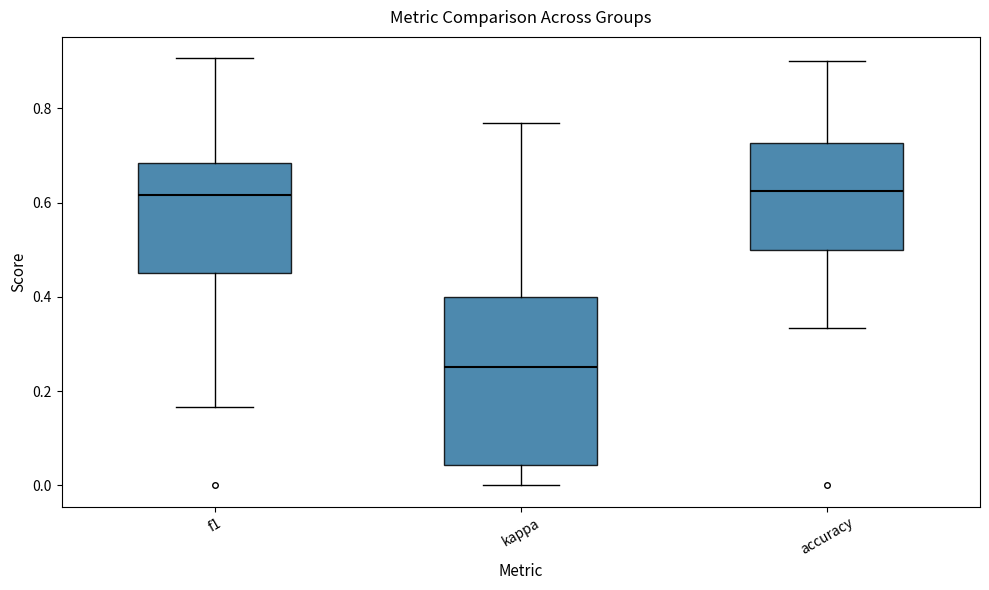

Reading left to right, transcribe this box plot: for each box, give where its median line is, the range the box spans, and where its two whiskers end, as read against the y-axis. The values are not printed on the chart, so give them approximately, as read against the axis.

f1: median 0.62, box 0.46 to 0.68, whiskers 0.16 to 0.90
kappa: median 0.26, box 0.04 to 0.40, whiskers 0.00 to 0.76
accuracy: median 0.62, box 0.50 to 0.72, whiskers 0.34 to 0.90